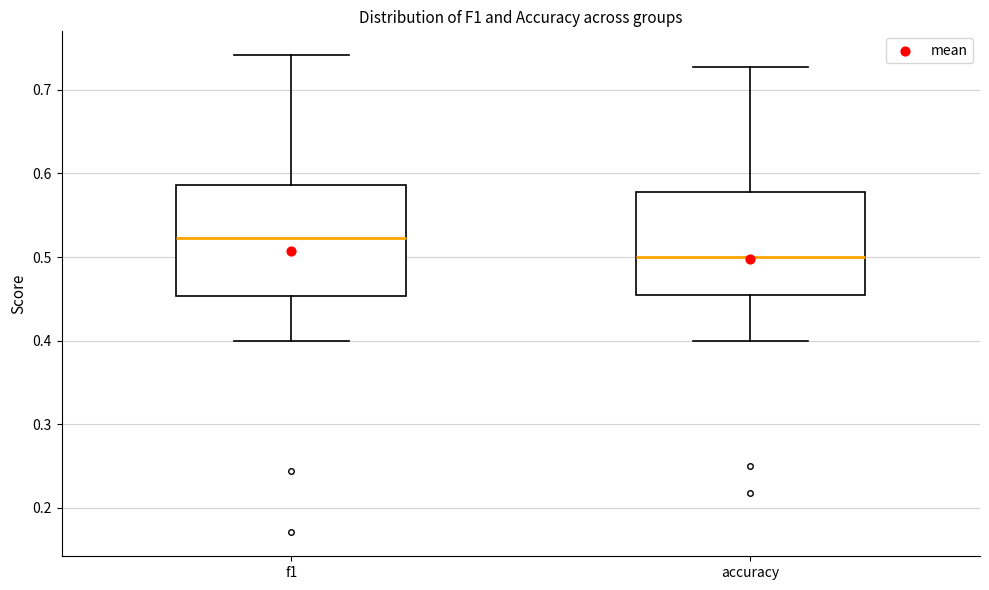

Where is the upper edge of the box for accuracy on the y-axis? The values are not printed on the chart, so give them approximately, as read against the axis.

0.58